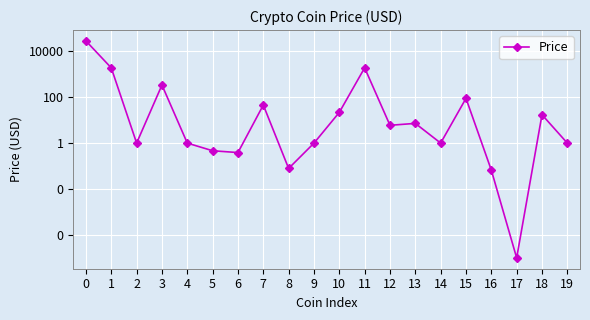

What is the average value?

1598.2